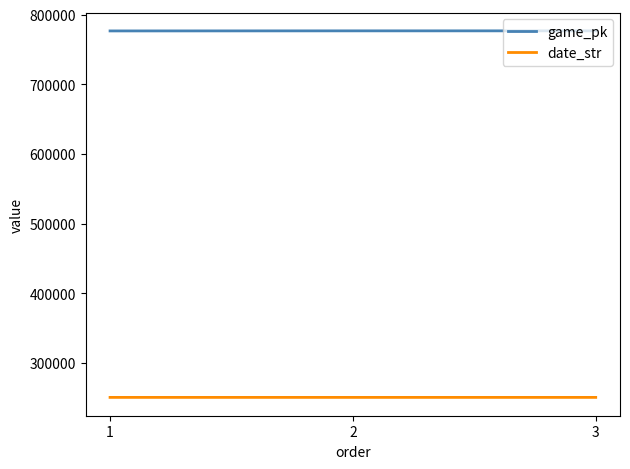

At which label is date_str closest to 250813?

2